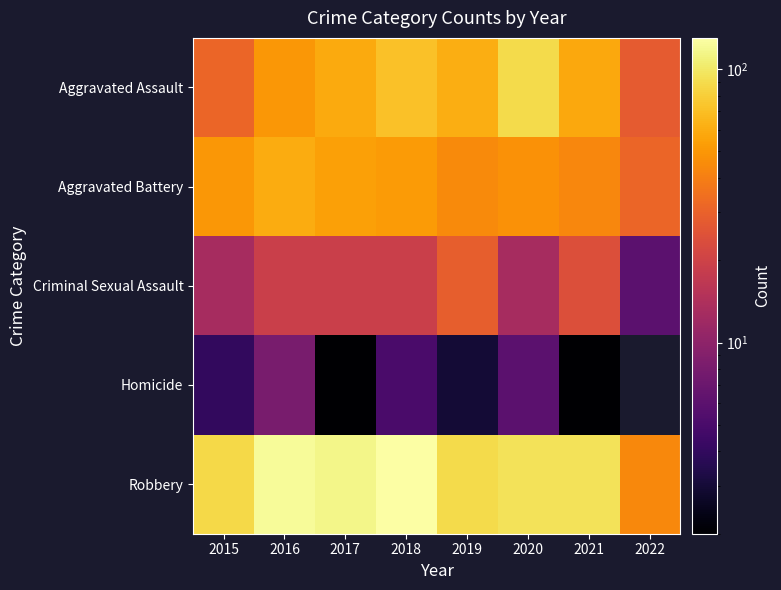

What is the sum of the Robbery values at 2015 and 2021?

182.0